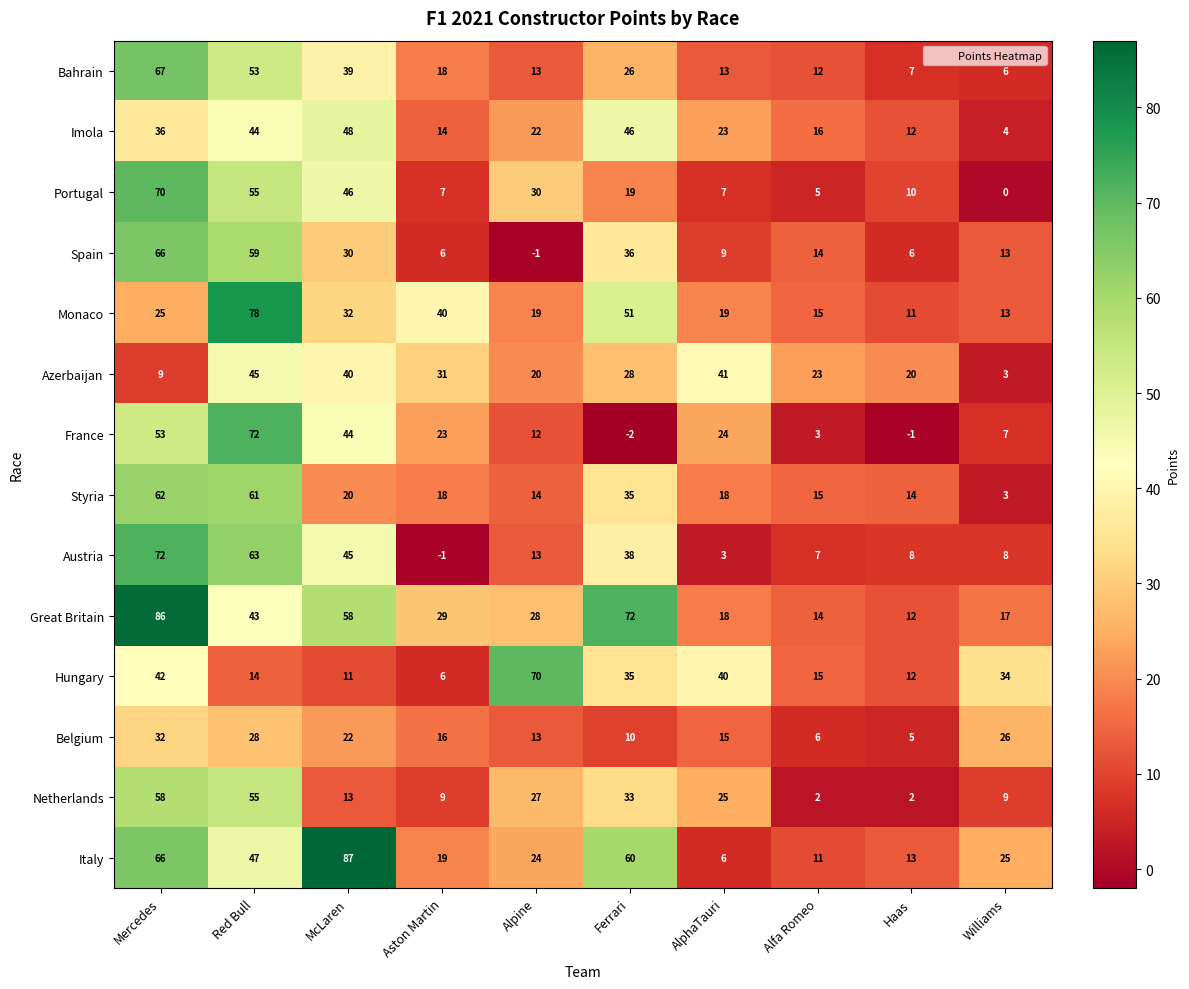

What is the maximum value for Azerbaijan?

45